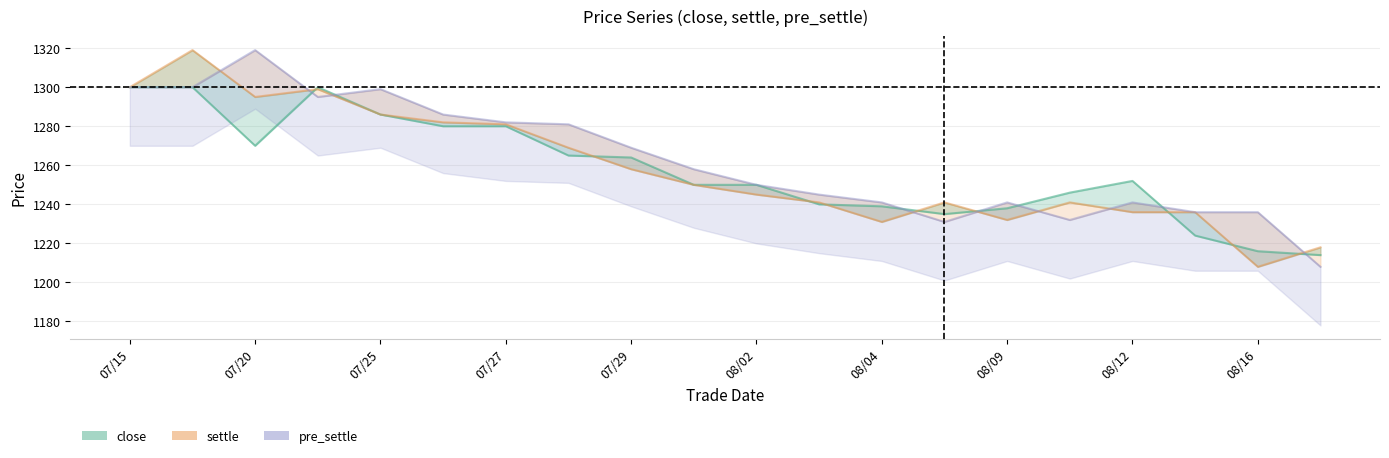

List the series in order of their peak value, lowest first.

close, settle, pre_settle